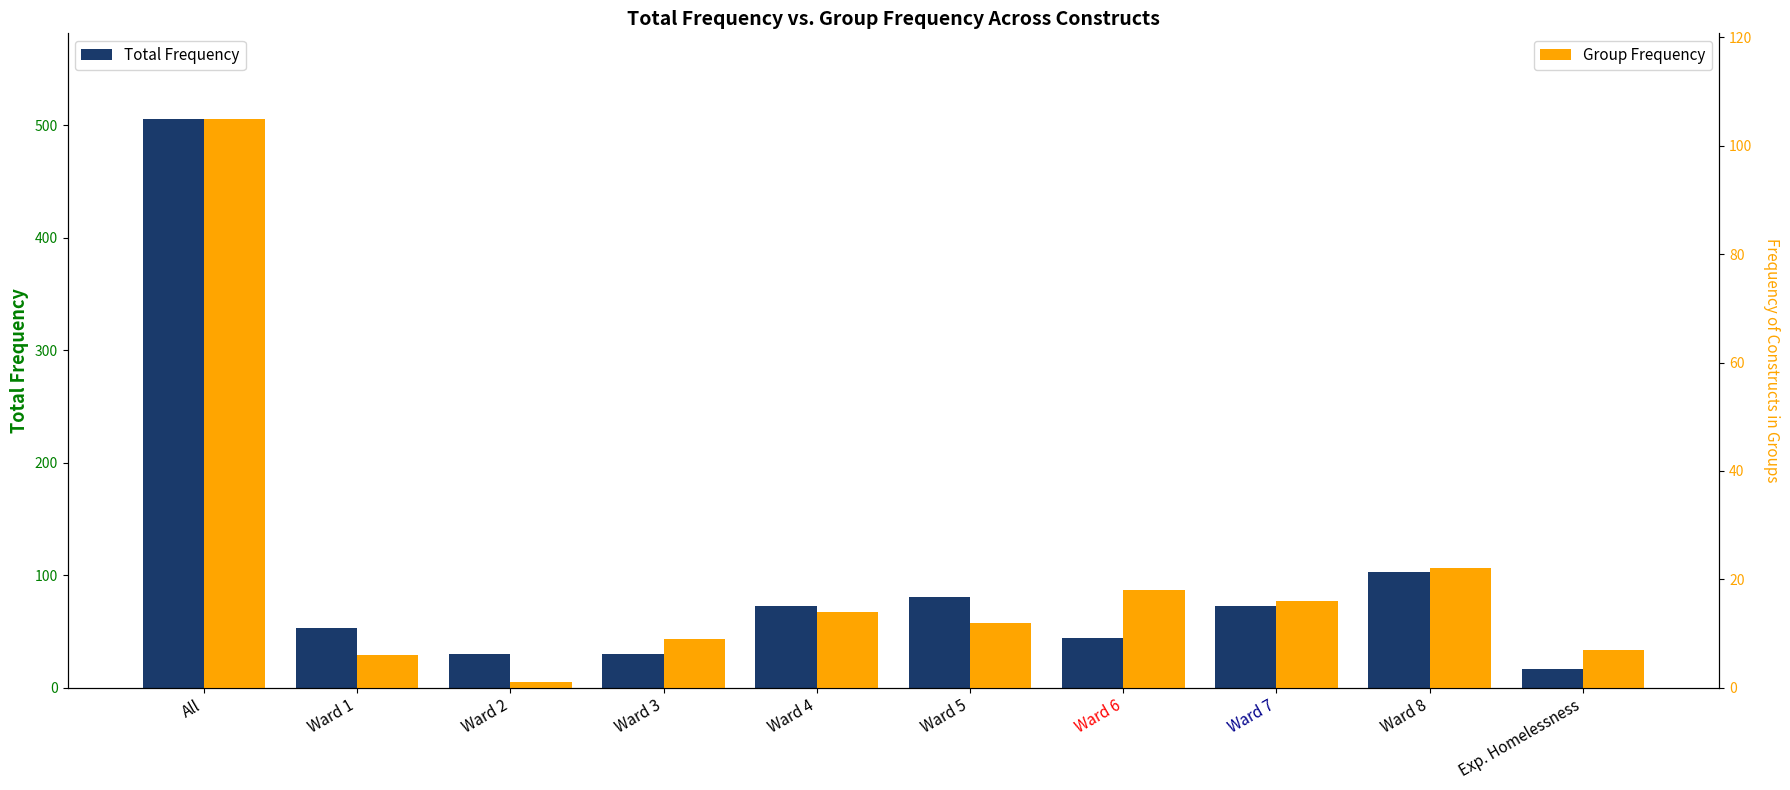

What are all the series names shown in the legend?

Total Frequency, Group Frequency